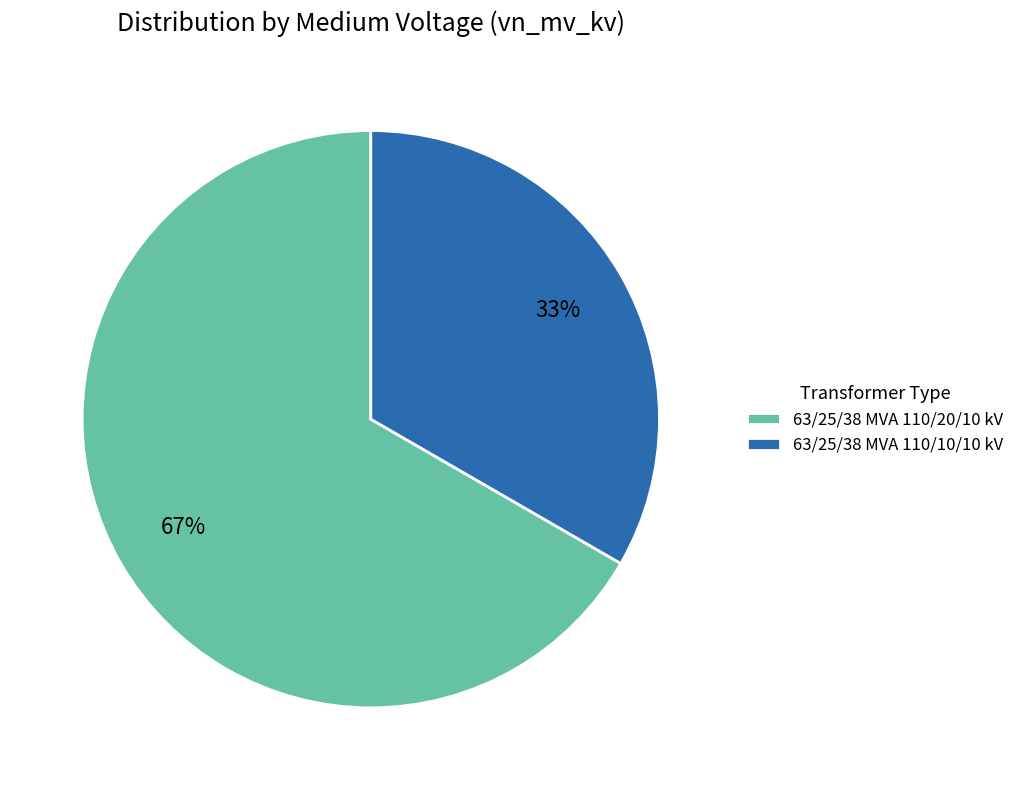

Count the number of slices in the pie.

2